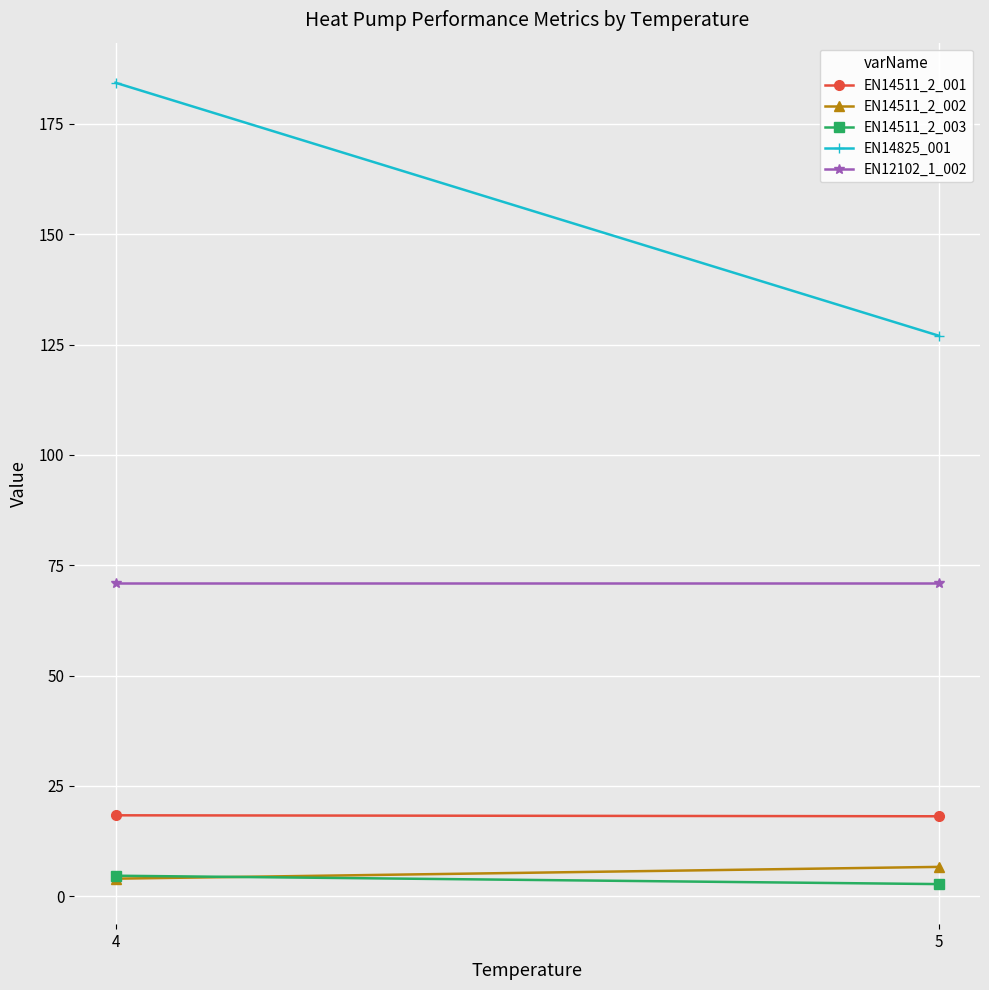

At 4, list the series in order from smallest to largest.

EN14511_2_002, EN14511_2_003, EN14511_2_001, EN12102_1_002, EN14825_001